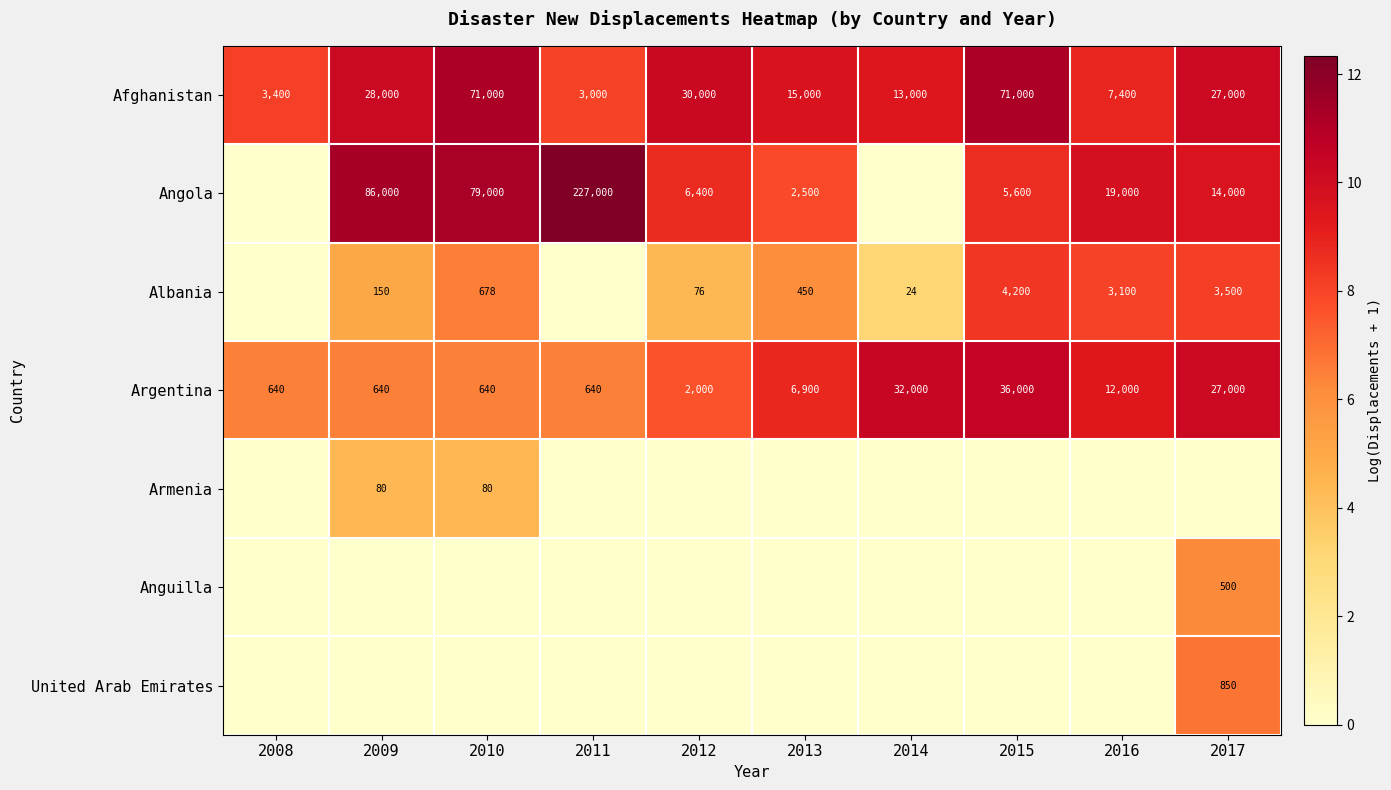

At which label is Argentina closest to 18320?

2016